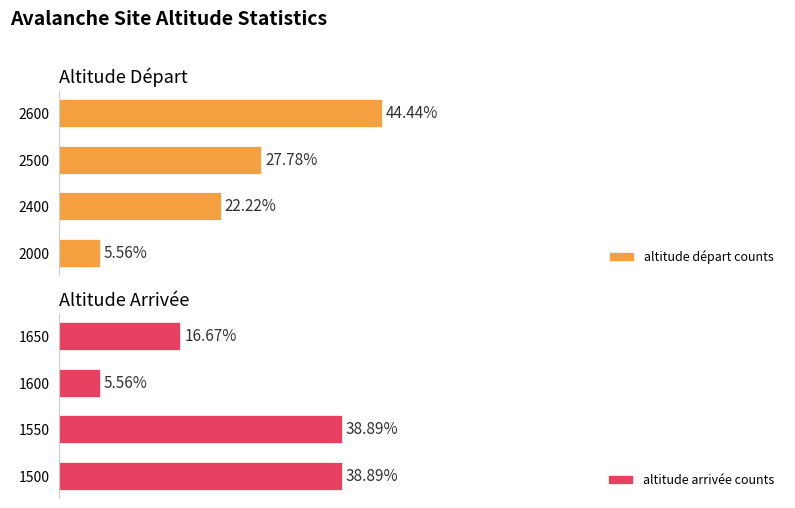

Count the number of data series in this chart.

2